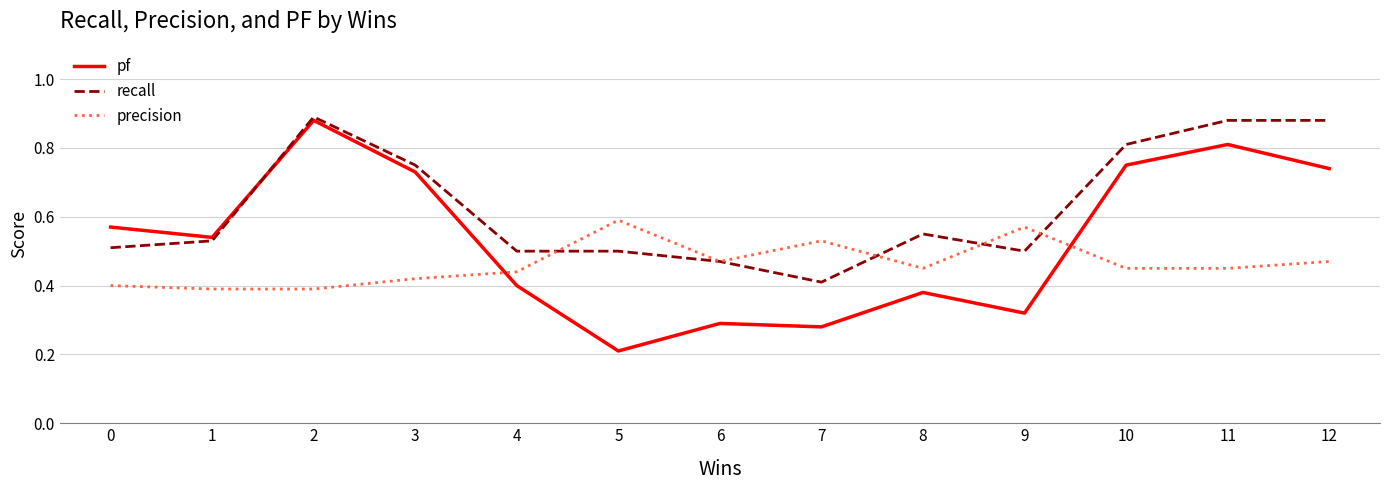

The value of precision at 12 is 0.5. True or false?

True